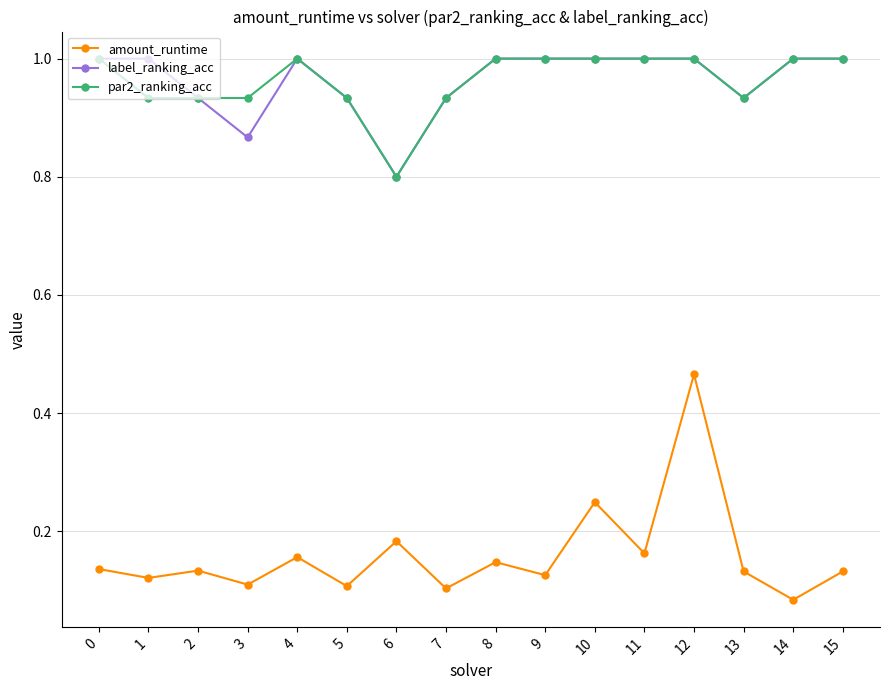

How many lines are shown in the chart?

3